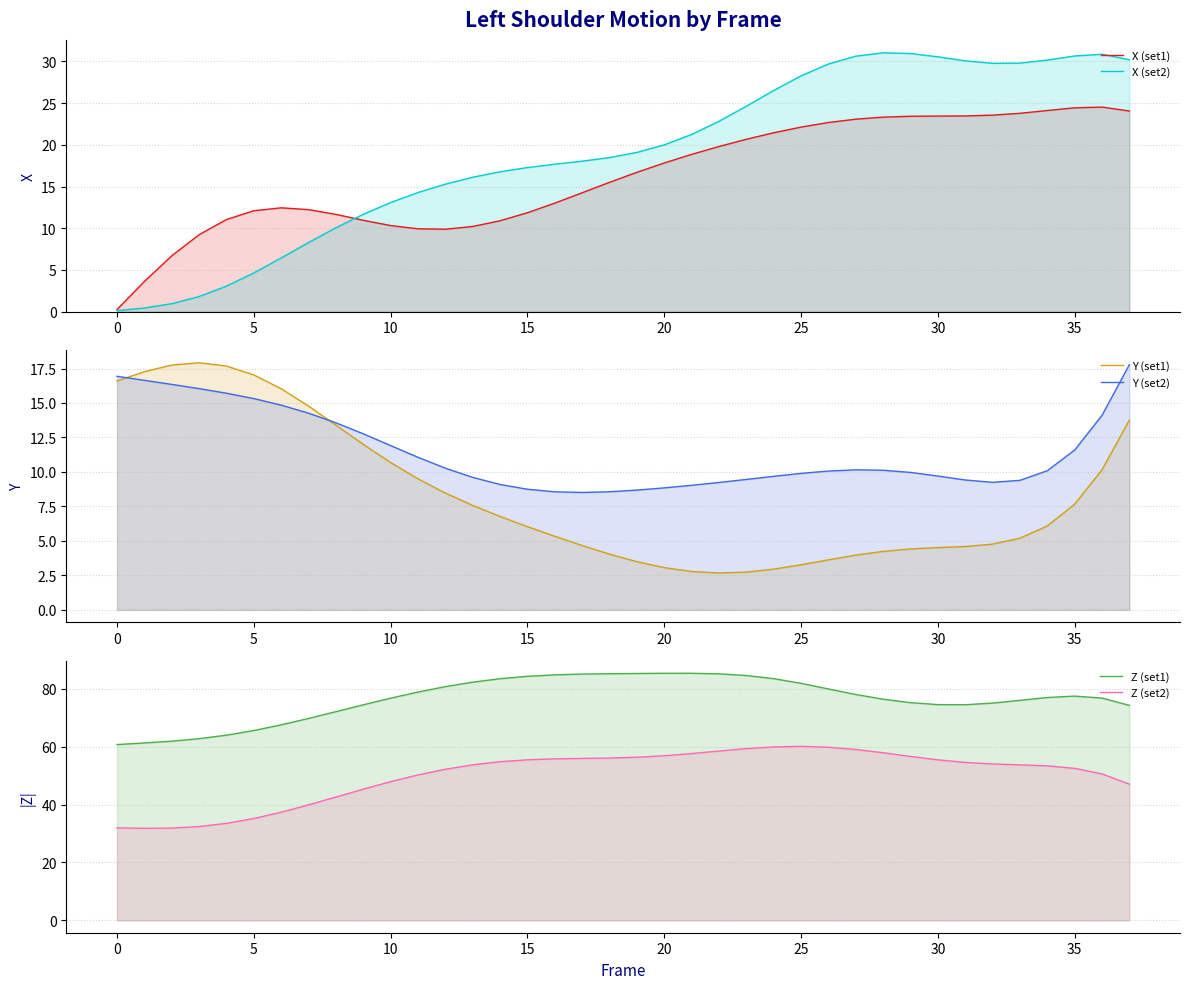

Which series changed the most between −5 and 22?

Z (set2)